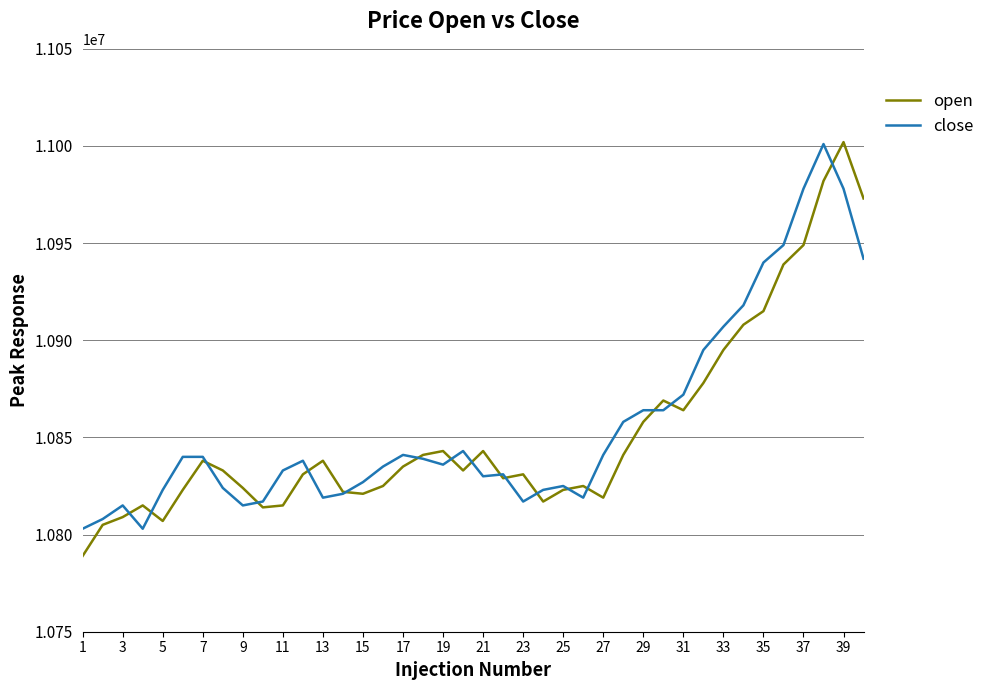

What is the smallest value displayed?

10789000